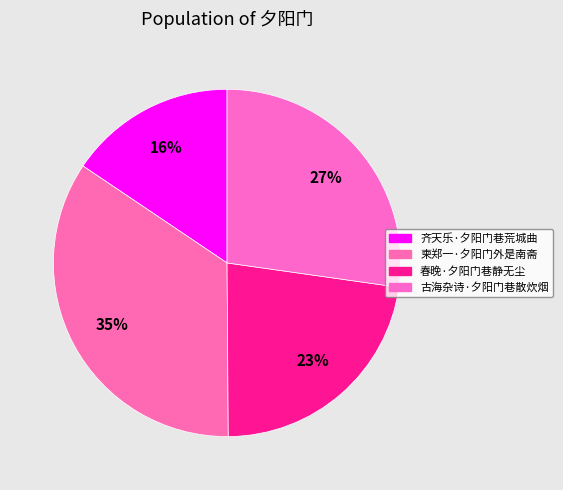

Rank the categories by value from highest to lowest.

柬郑一·夕阳门外是南斋, 古海杂诗·夕阳门巷散炊烟, 春晚·夕阳门巷静无尘, 齐天乐·夕阳门巷荒城曲